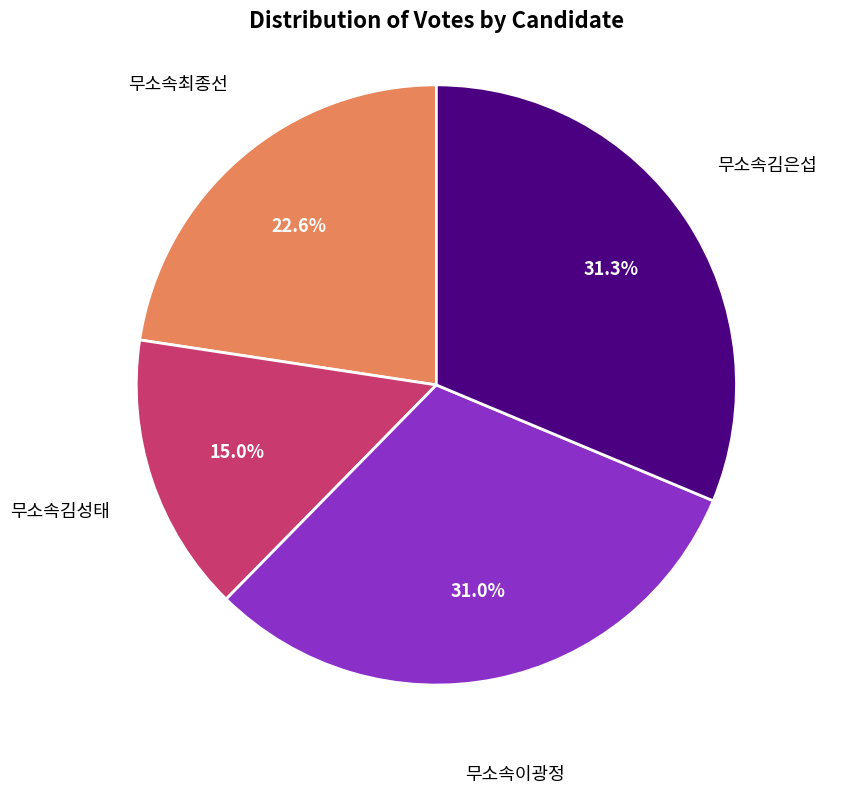

Is there a majority slice in this chart?

No